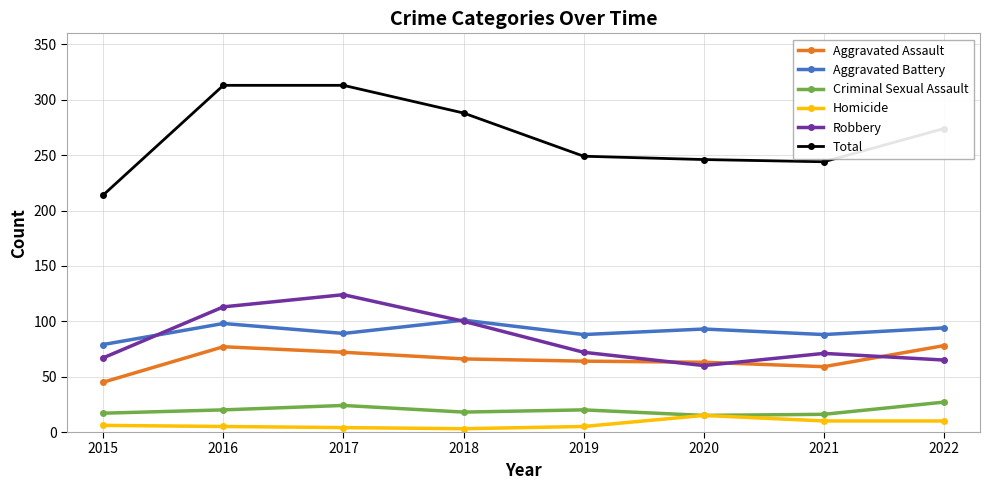

What are all the series names shown in the legend?

Aggravated Assault, Aggravated Battery, Criminal Sexual Assault, Homicide, Robbery, Total